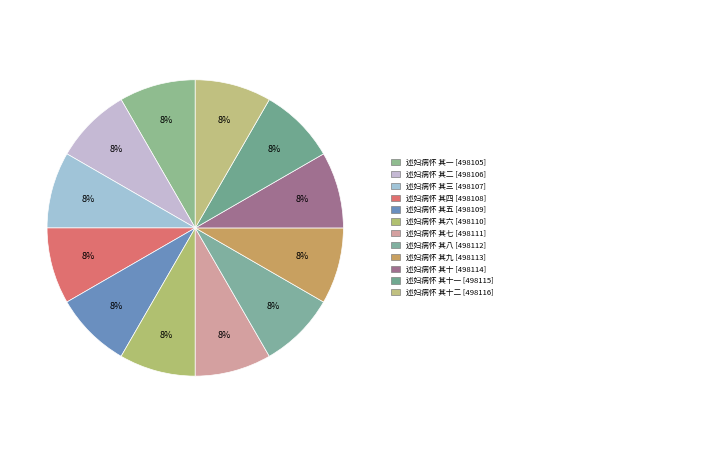

Count the number of slices in the pie.

12